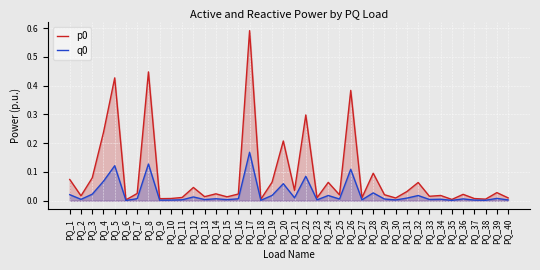

Does the chart display data point markers on the line(s)?

No